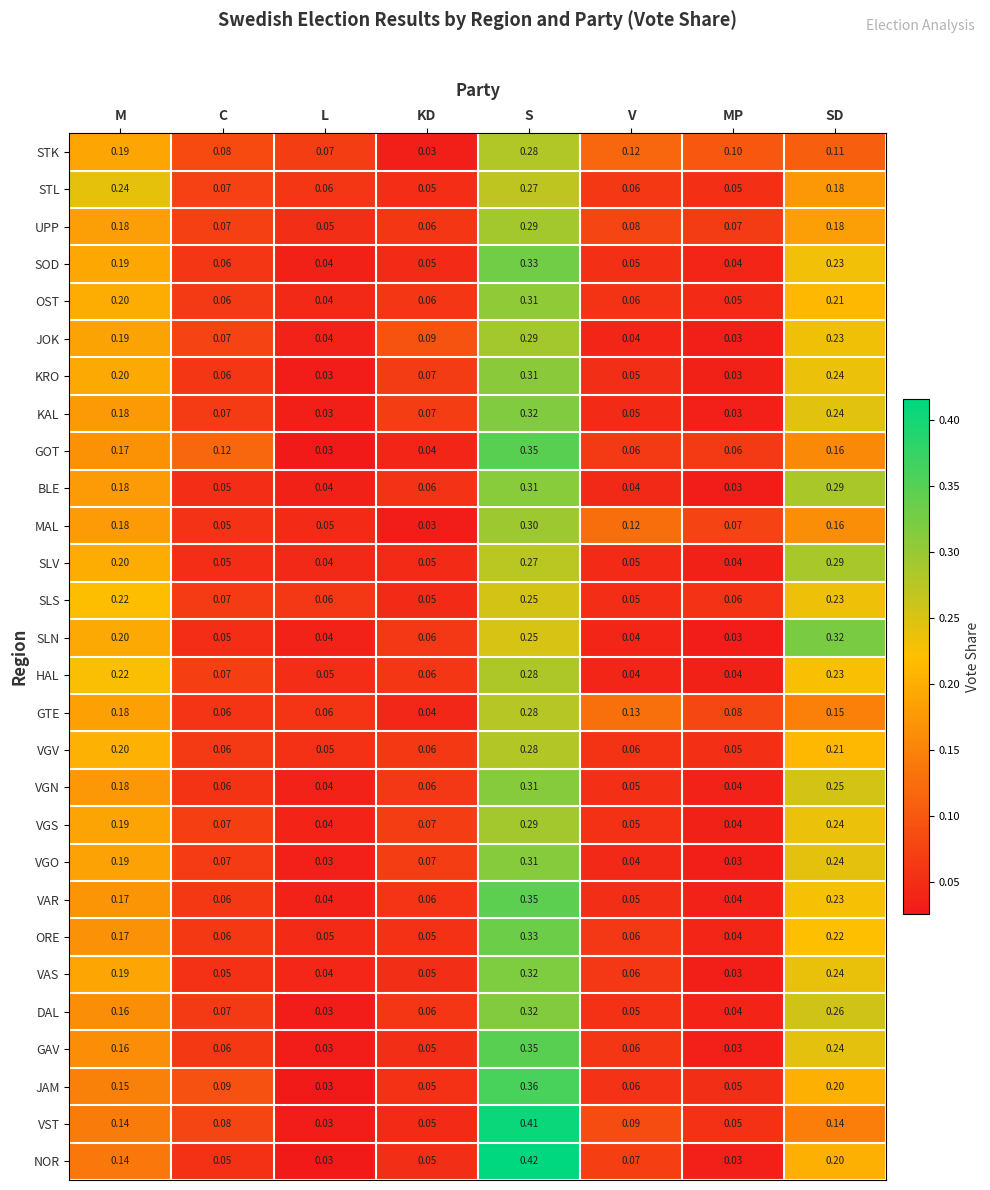

Which series has the largest range (max minus min)?

NOR